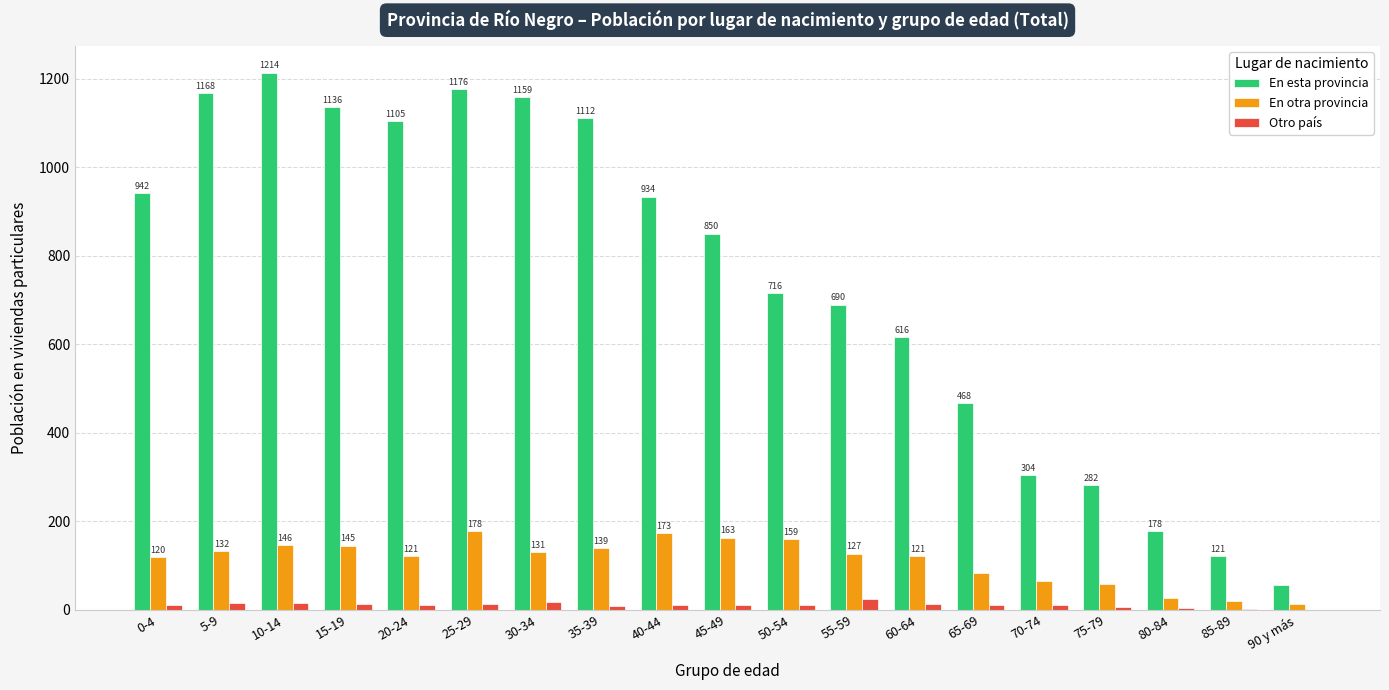

Which series changed the most between 75-79 and 90 y más?

En esta provincia